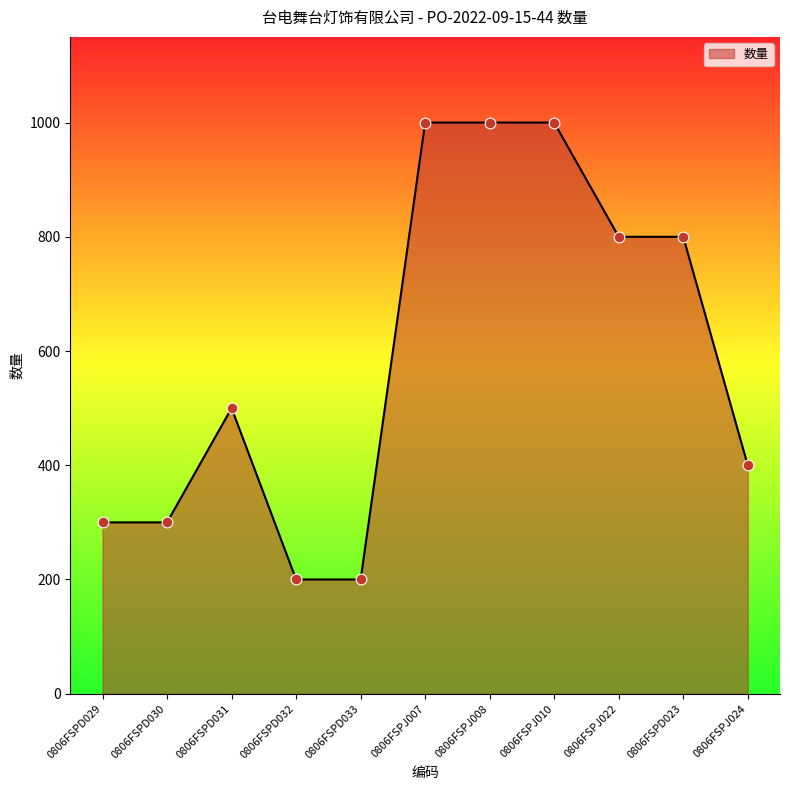

Approximately how many times larger is the value at 0806FSPD030 compared to 0806FSPD023?

0.4